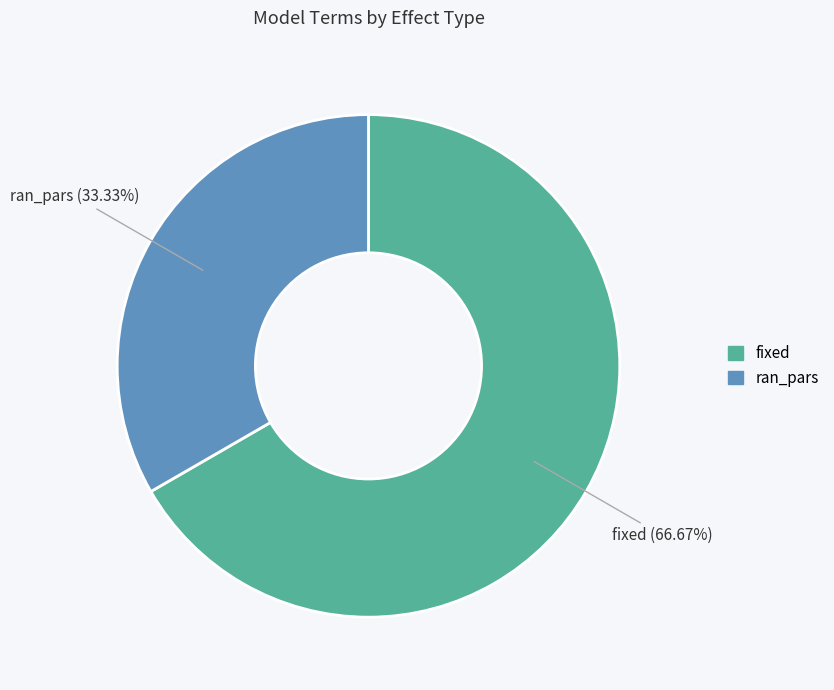

Is there any slice that represents more than half of the pie?

Yes